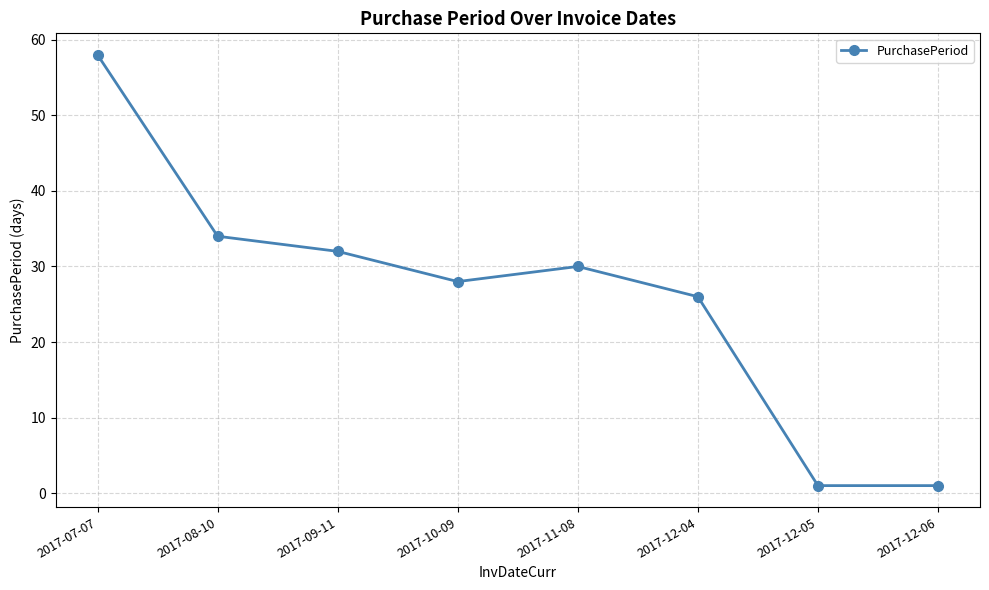

What is the difference between the maximum and minimum values?

57